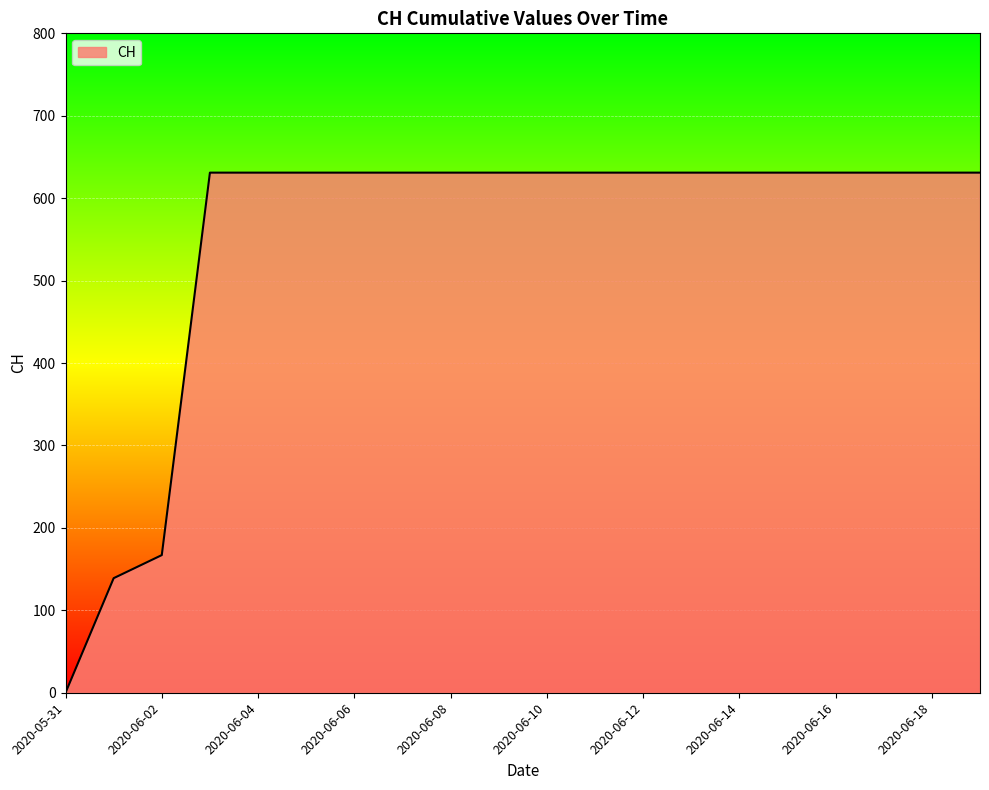

What is the greatest value displayed?

631